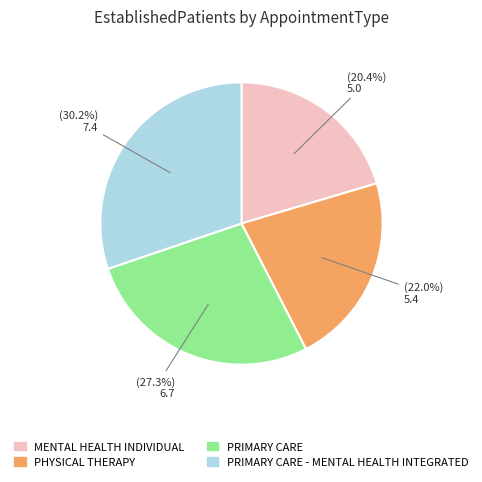

Is there a majority slice in this chart?

No